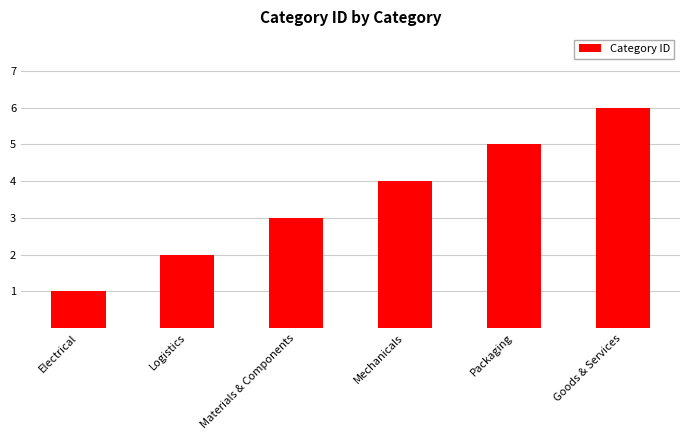

Reading right to left, list all the values displayed in this chart.

6	5	4	3	2	1